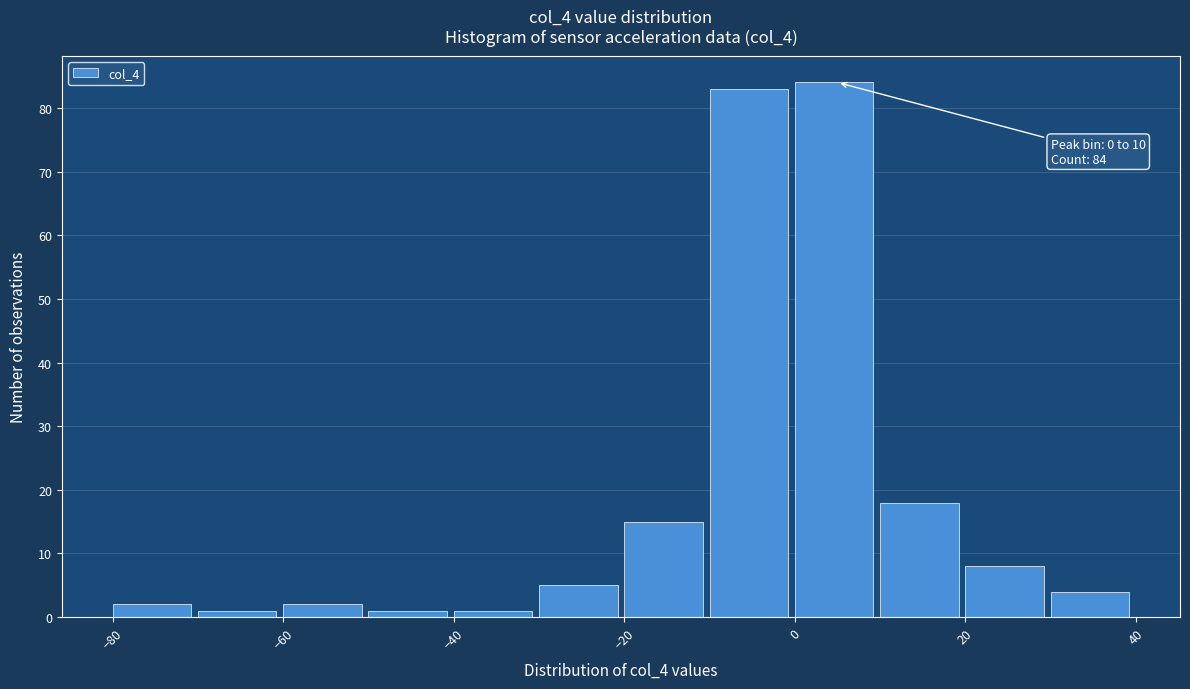

Over which range of the x-axis is the bar tallest?

0 to 10